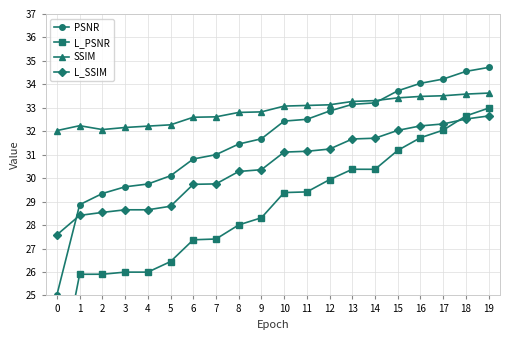

Is it true that L_SSIM equals 15.0 at 0?

False